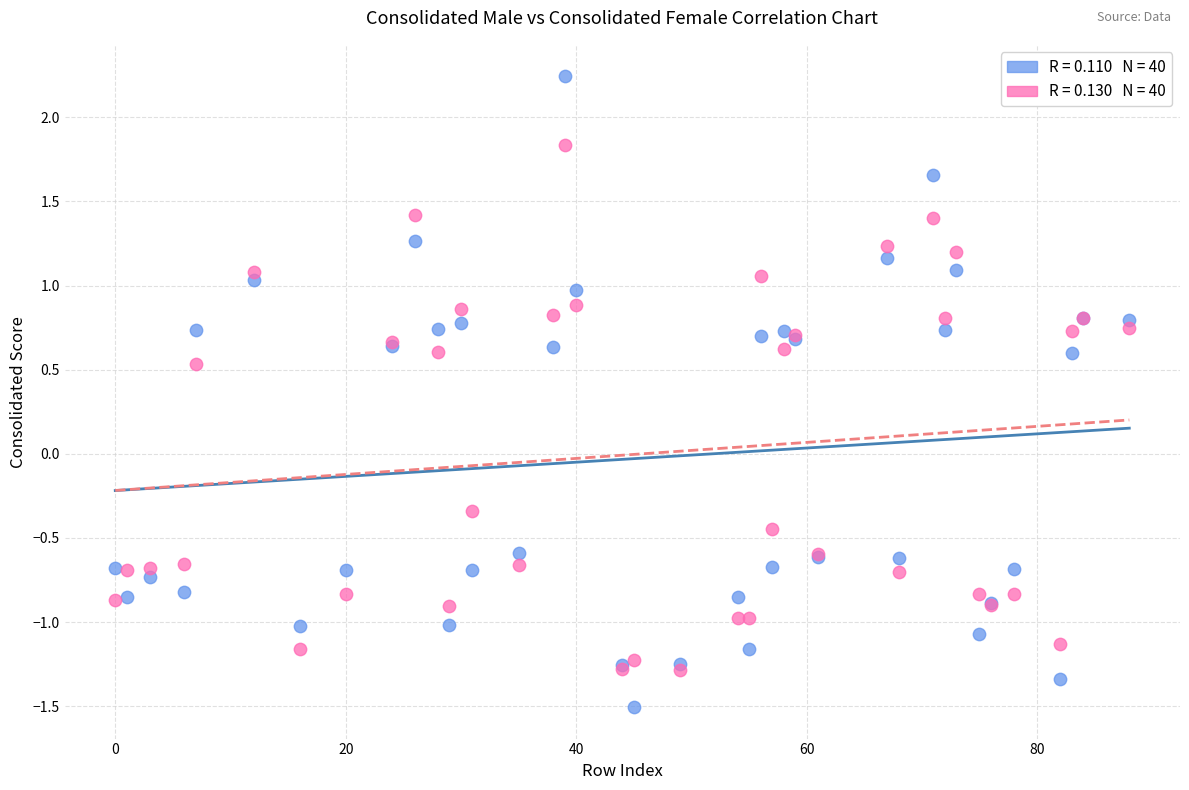

Across all series, what Y value is closest to 0?

-0.3